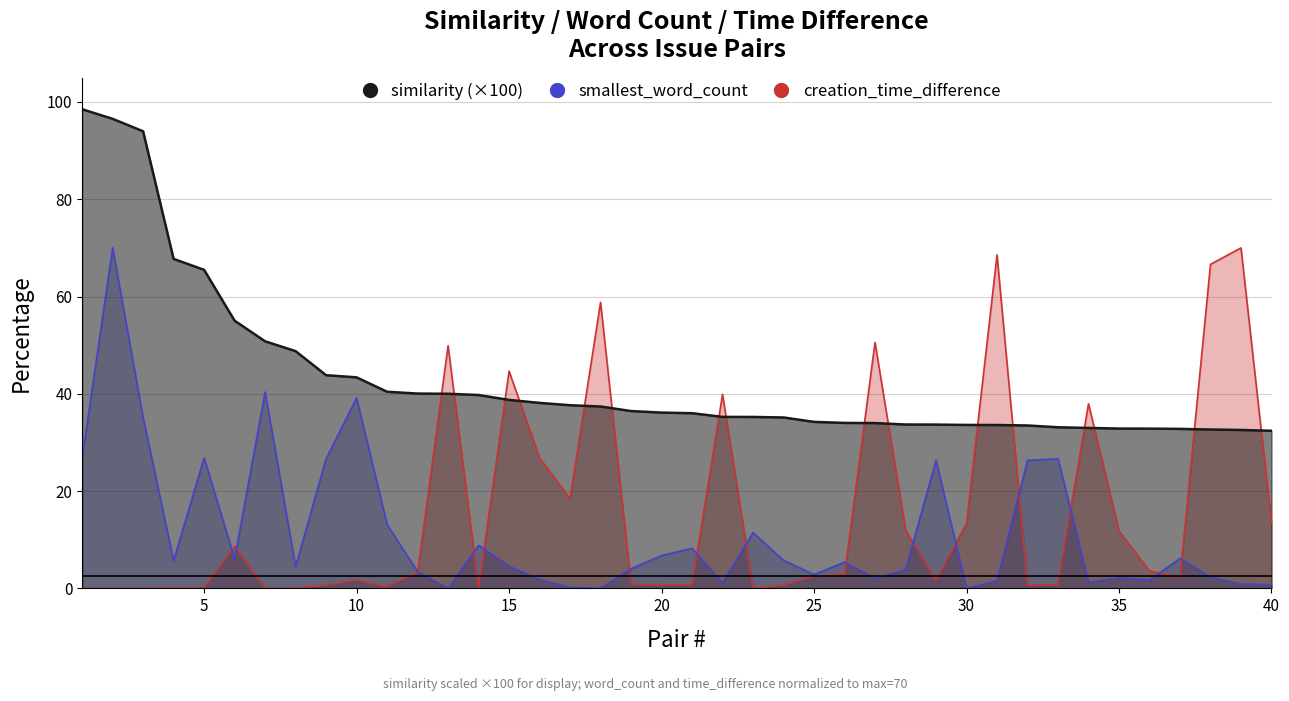

True or false: similarity and smallest_word_count cross at least once.

False